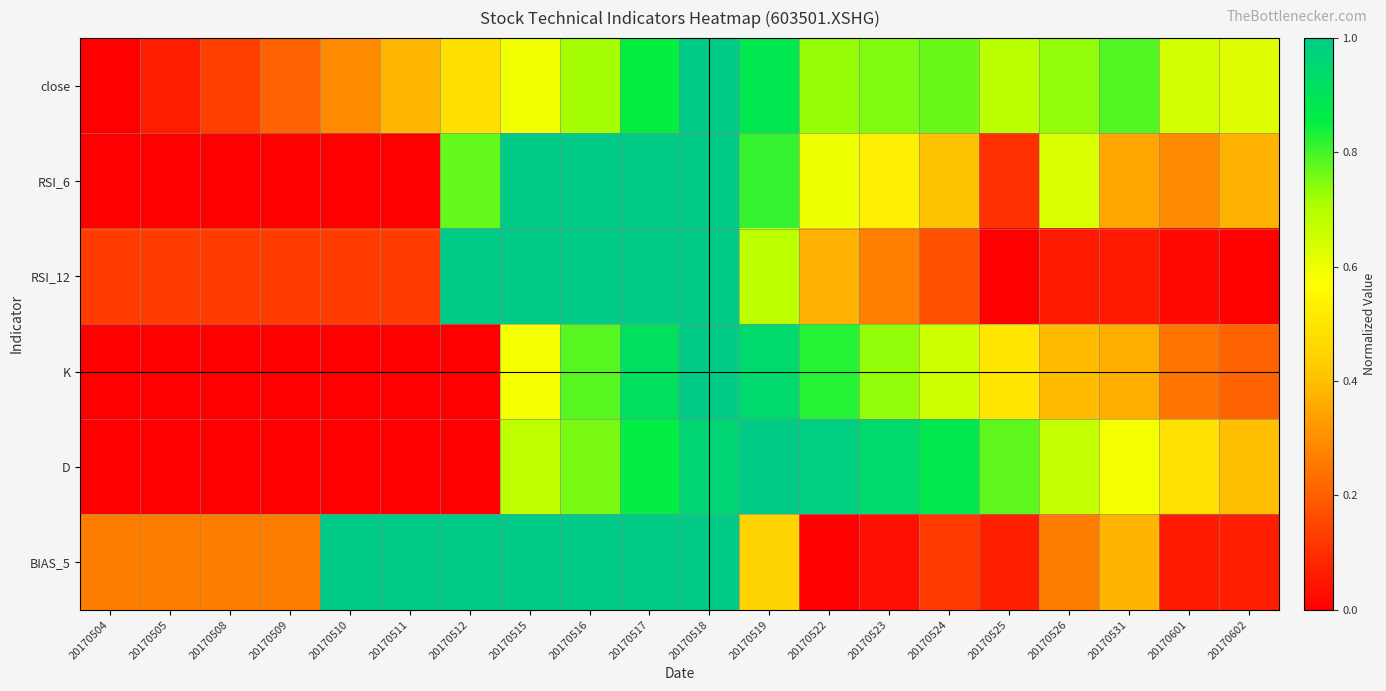

Reading left to right, list all the values displayed in this chart.

close: 20170504=0.0	20170505=0.1	20170508=0.1	20170509=0.2	20170510=0.3	20170511=0.4	20170512=0.5	20170515=0.6	20170516=0.7	20170517=0.9	20170518=1.0	20170519=0.9	20170522=0.7	20170523=0.7	20170524=0.8	20170525=0.7	20170526=0.7	20170531=0.8	20170601=0.6	20170602=0.6
RSI_6: 20170504=0.0	20170505=0.0	20170508=0.0	20170509=0.0	20170510=0.0	20170511=0.0	20170512=0.8	20170515=1.0	20170516=1.0	20170517=1.0	20170518=1.0	20170519=0.8	20170522=0.6	20170523=0.5	20170524=0.4	20170525=0.1	20170526=0.6	20170531=0.3	20170601=0.3	20170602=0.4
RSI_12: 20170504=0.1	20170505=0.1	20170508=0.1	20170509=0.1	20170510=0.1	20170511=0.1	20170512=1.0	20170515=1.0	20170516=1.0	20170517=1.0	20170518=1.0	20170519=0.7	20170522=0.4	20170523=0.3	20170524=0.2	20170525=0.0	20170526=0.1	20170531=0.1	20170601=0.0	20170602=0.0
K: 20170504=0.0	20170505=0.0	20170508=0.0	20170509=0.0	20170510=0.0	20170511=0.0	20170512=0.0	20170515=0.6	20170516=0.8	20170517=0.9	20170518=1.0	20170519=0.9	20170522=0.8	20170523=0.7	20170524=0.7	20170525=0.5	20170526=0.4	20170531=0.4	20170601=0.2	20170602=0.2
D: 20170504=0.0	20170505=0.0	20170508=0.0	20170509=0.0	20170510=0.0	20170511=0.0	20170512=0.0	20170515=0.7	20170516=0.8	20170517=0.9	20170518=1.0	20170519=1.0	20170522=1.0	20170523=0.9	20170524=0.9	20170525=0.8	20170526=0.7	20170531=0.6	20170601=0.5	20170602=0.4
BIAS_5: 20170504=0.3	20170505=0.3	20170508=0.3	20170509=0.3	20170510=1.0	20170511=1.0	20170512=1.0	20170515=1.0	20170516=1.0	20170517=1.0	20170518=1.0	20170519=0.4	20170522=0.0	20170523=0.0	20170524=0.1	20170525=0.1	20170526=0.3	20170531=0.4	20170601=0.1	20170602=0.1